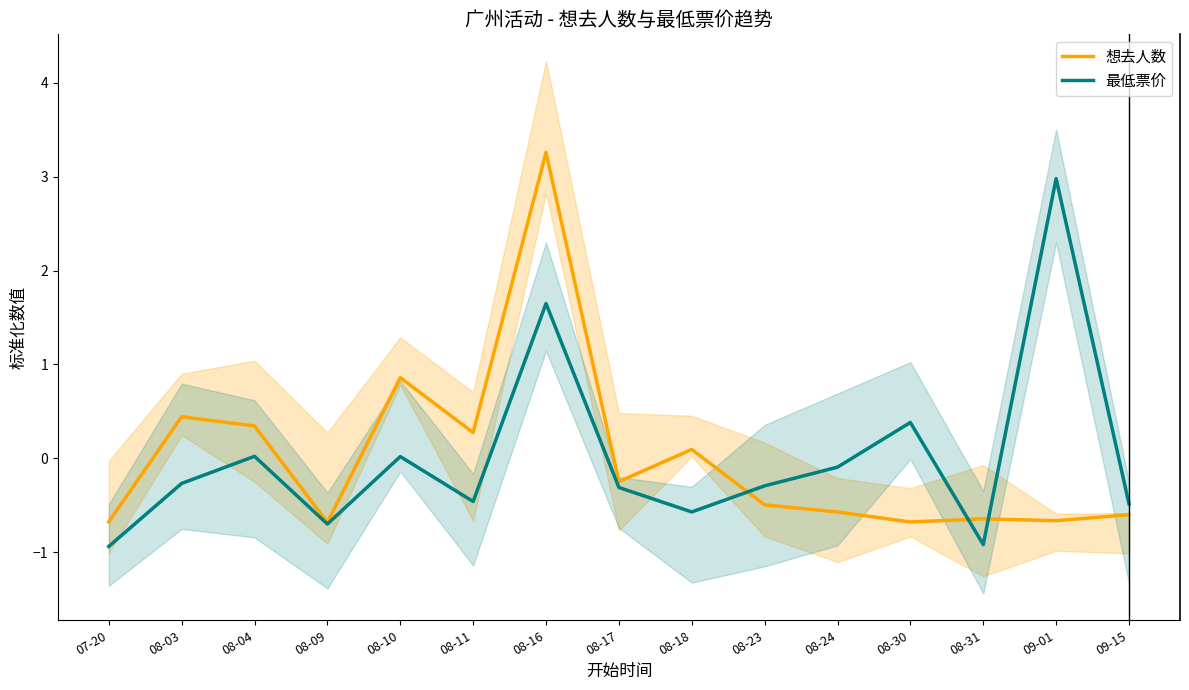

Is the value of 想去人数 at 08-11 greater than the value of 最低票价 at 08-03?

Yes